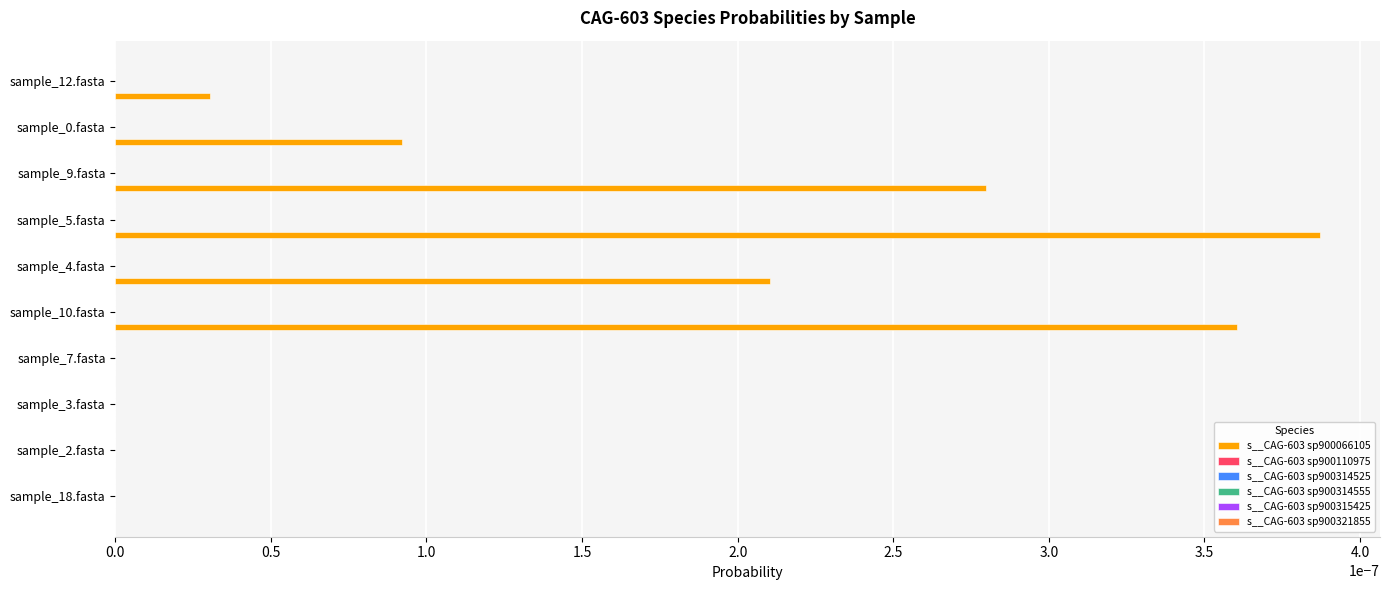

Which category has the highest value across all series?

sample_5.fasta